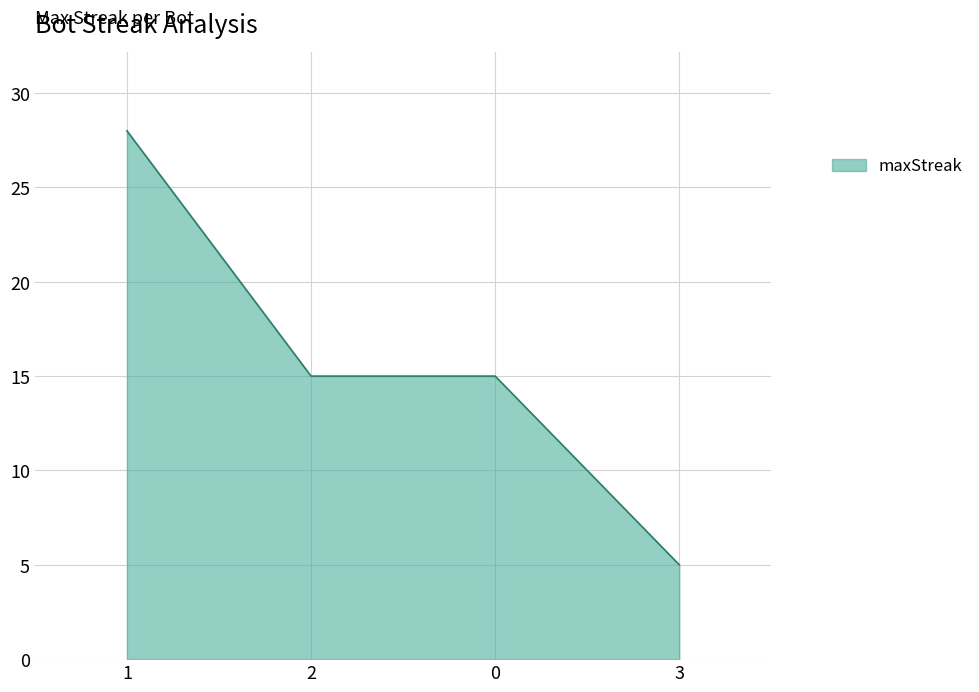

Does the chart display data point markers on the line(s)?

No